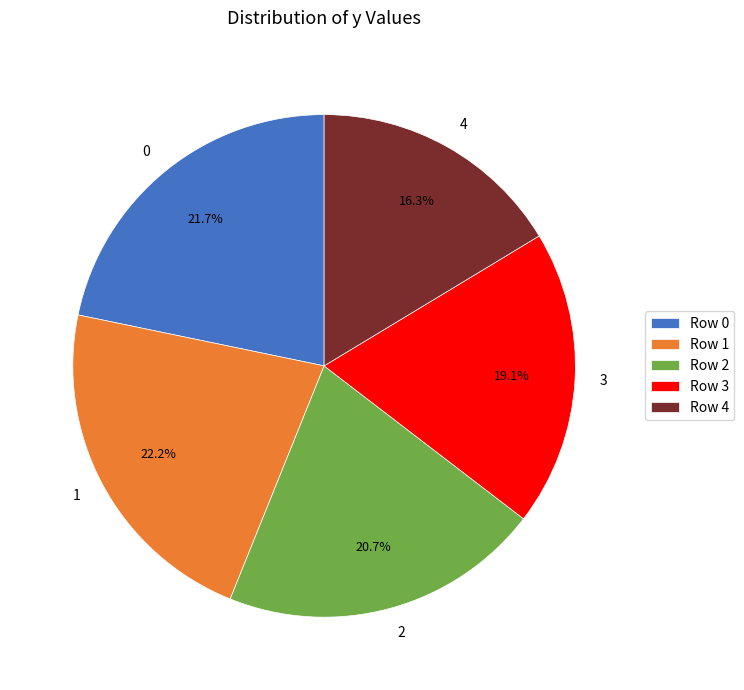

What percentage is the 4 slice, to the nearest percent?

16%